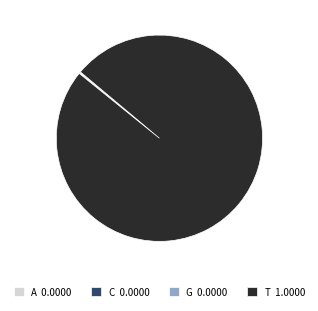

Is T 1.0000 the majority of the pie?

Yes